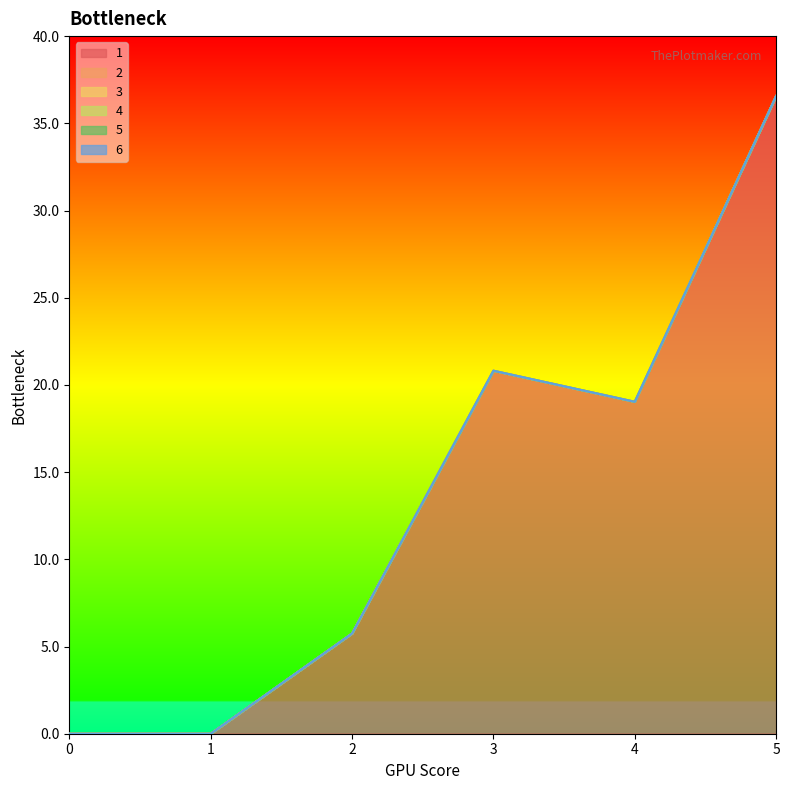

What is the spread (max minus min) of values at 2?

5.8